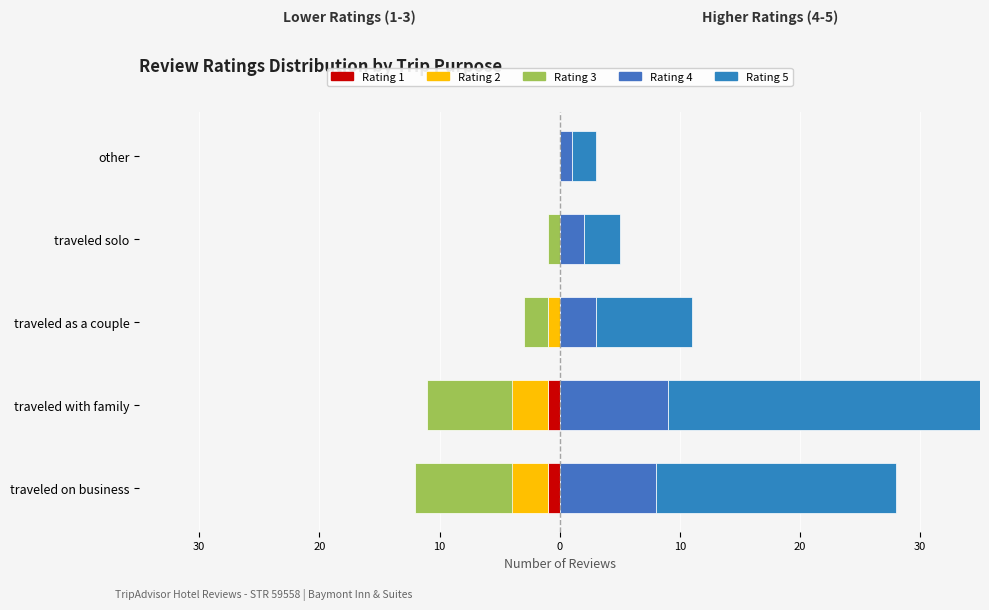

Which series changed the most between traveled on business and traveled solo?

Rating 5